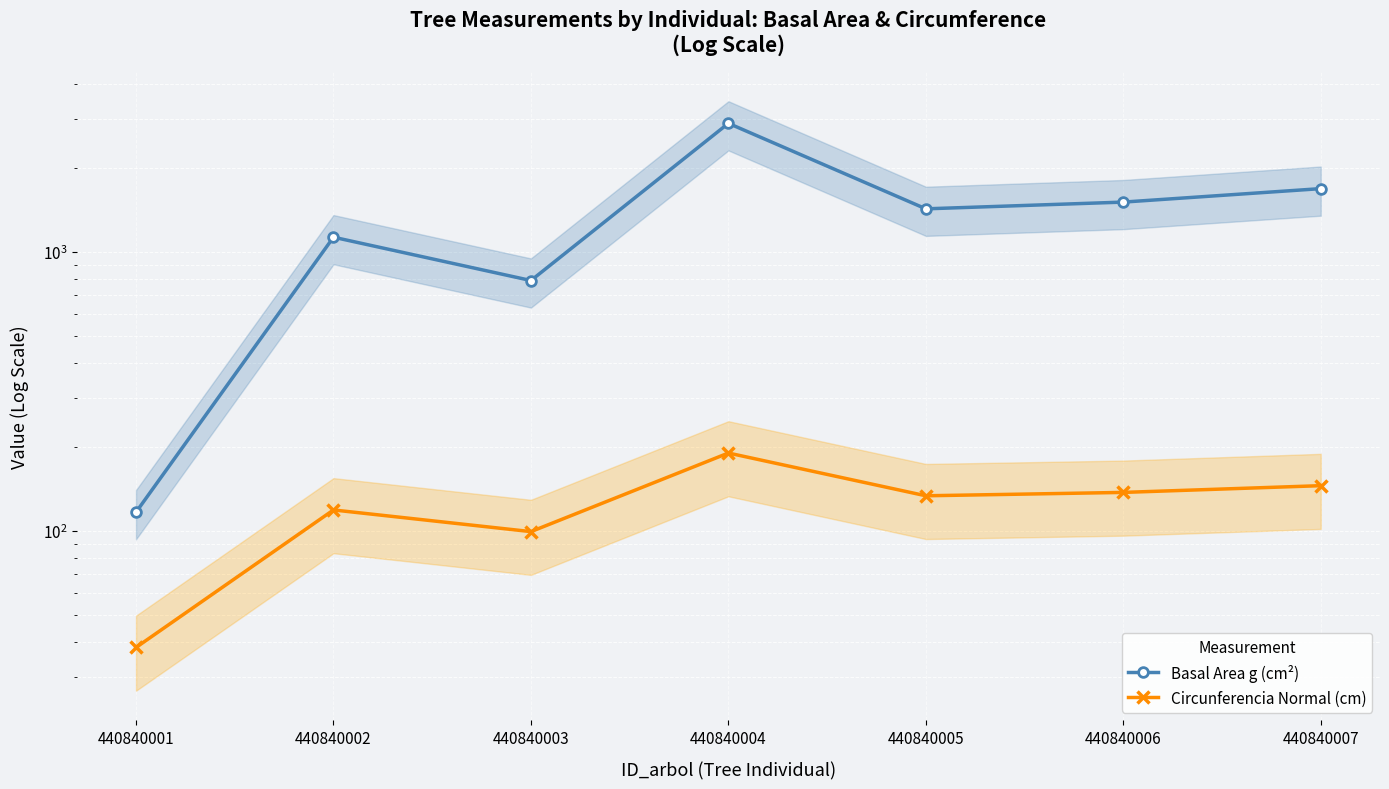

True or false: Basal Area g (cm²) and Circunferencia Normal (cm) intersect in this chart.

False